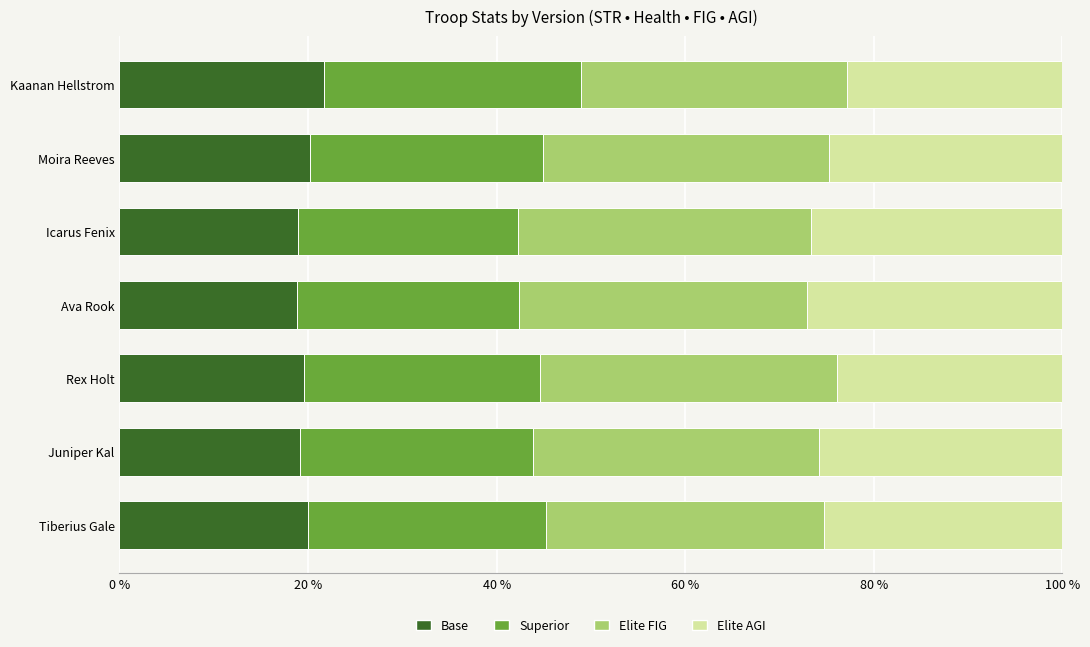

What is the total value across all series at Juniper Kal?

100.0